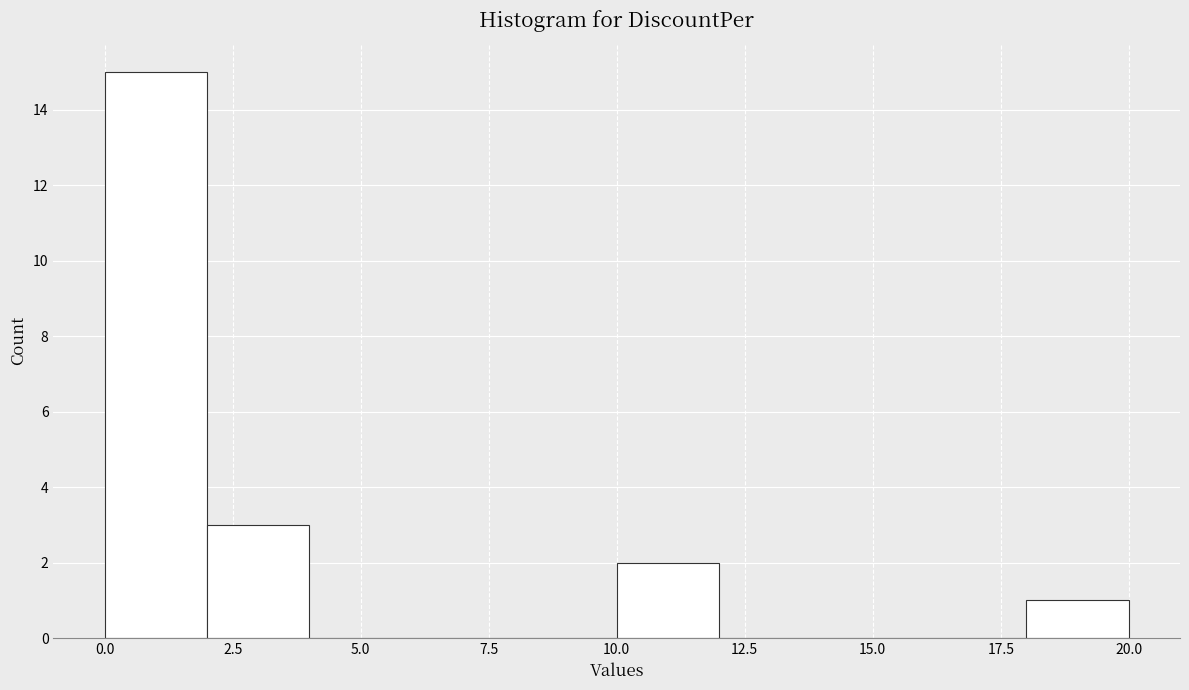

Reading left to right, transcribe this chart: for each bar, give the range it covers on the x-axis and its height. The values are not printed on the chart, so give them approximately, as read against the axis.

0 to 2: 15
2 to 4: 3
4 to 6: 0
6 to 8: 0
8 to 10: 0
10 to 12: 2
12 to 14: 0
14 to 16: 0
16 to 18: 0
18 to 20: 1